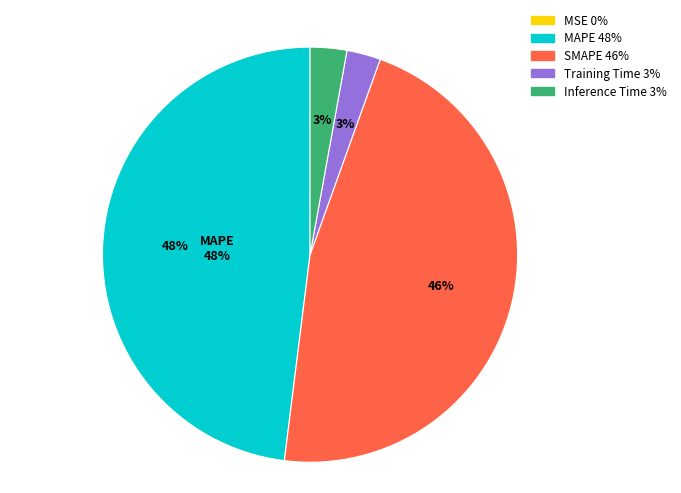

To the nearest percent, what is the difference between the largest and smallest slice percentages?

48%